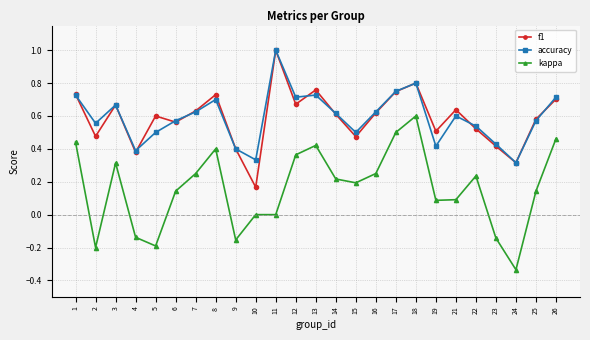

True or false: f1 has more than 0 points higher than both neighbors.

True